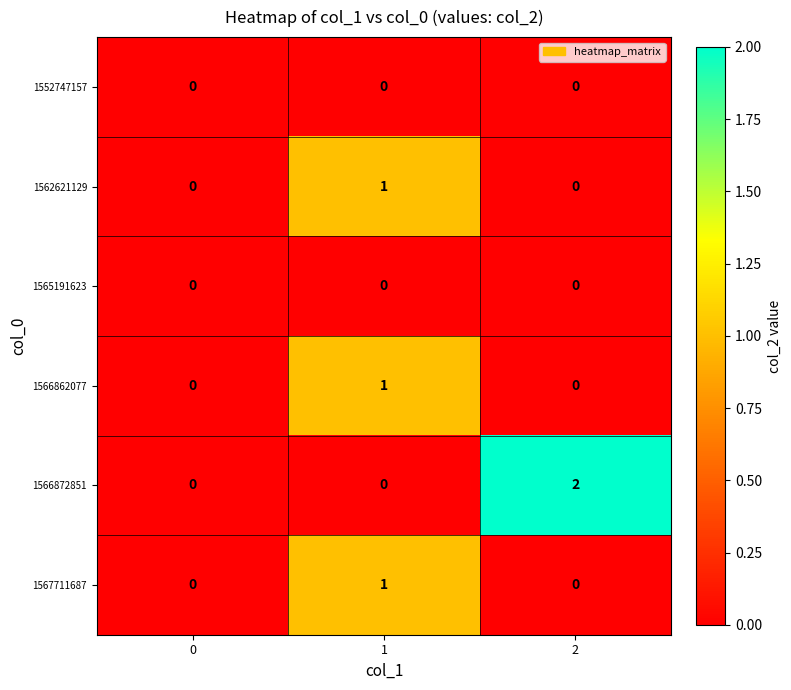

The 1562621129 series shows 0 at 0. True or false?

True